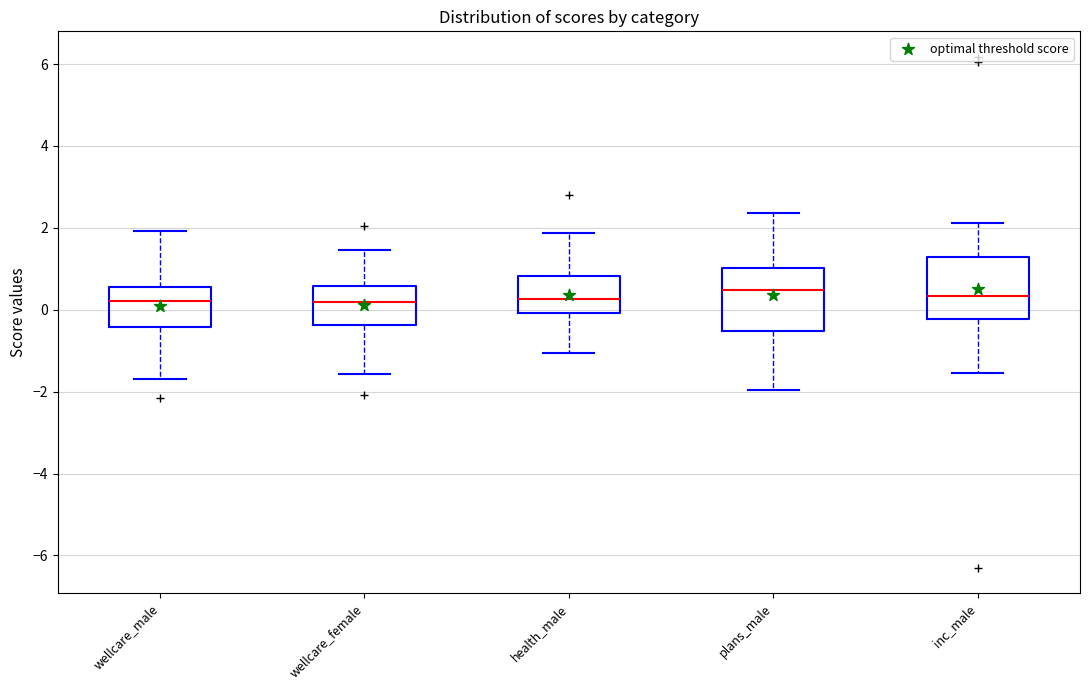

Reading left to right, transcribe this box plot: for each box, give where its median line is, the range the box spans, and where its two whiskers end, as read against the y-axis. The values are not printed on the chart, so give them approximately, as read against the axis.

wellcare_male: median 0.2, box -0.4 to 0.6, whiskers -1.6 to 2.0
wellcare_female: median 0.2, box -0.4 to 0.6, whiskers -1.6 to 1.4
health_male: median 0.2, box 0.0 to 0.8, whiskers -1.0 to 1.8
plans_male: median 0.4, box -0.6 to 1.0, whiskers -2.0 to 2.4
inc_male: median 0.4, box -0.2 to 1.2, whiskers -1.6 to 2.2